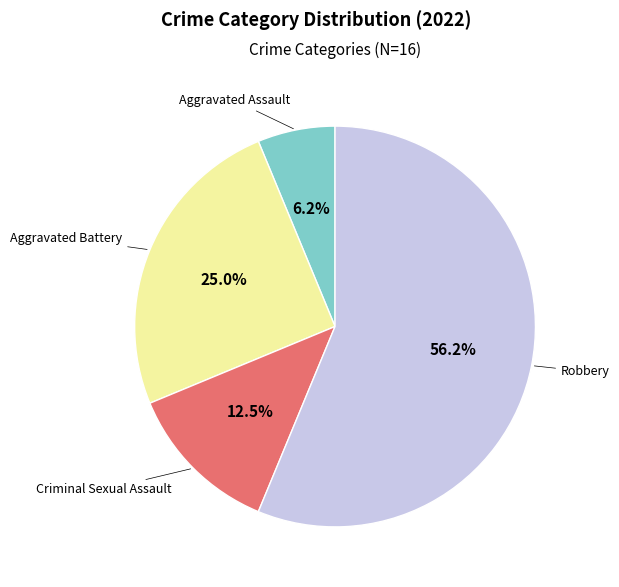

How many segments does this pie chart have?

4